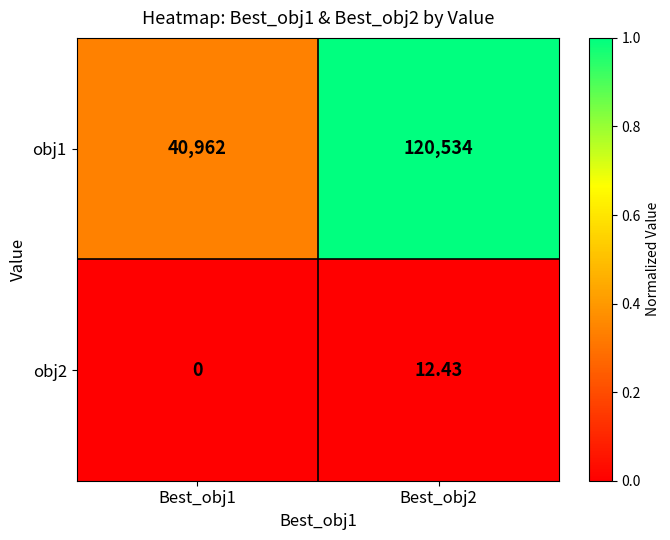

Is the value of obj1 at Best_obj2 greater than the value of obj2 at Best_obj2?

Yes